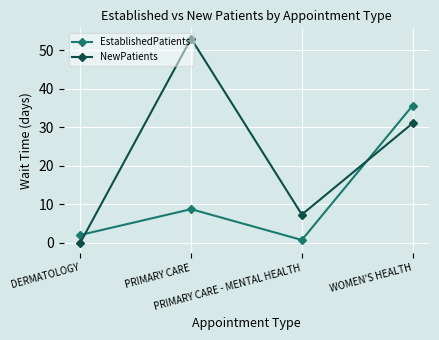

What is the sum of all EstablishedPatients values?

47.0